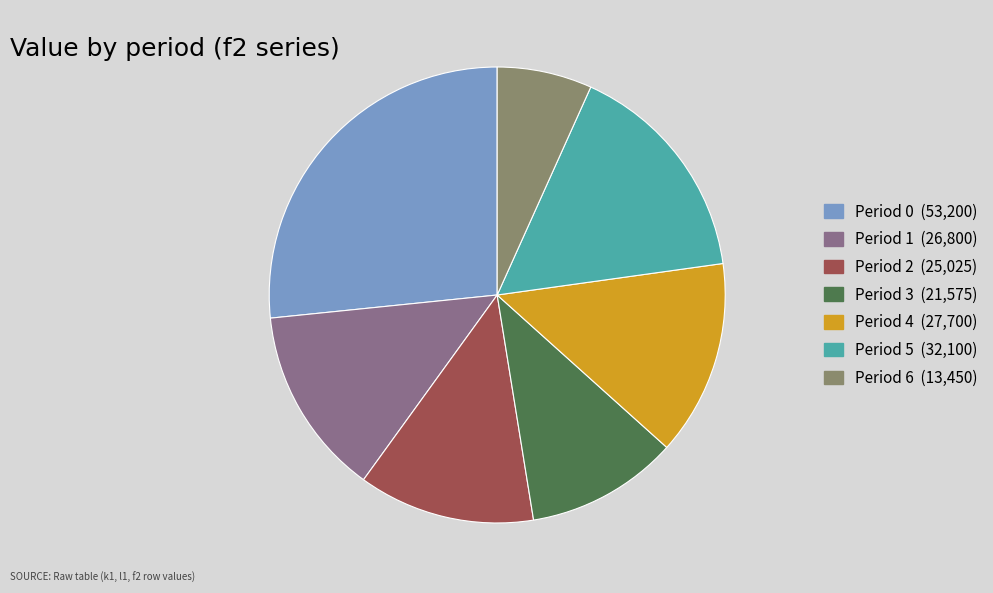

Is there any slice that represents more than half of the pie?

No